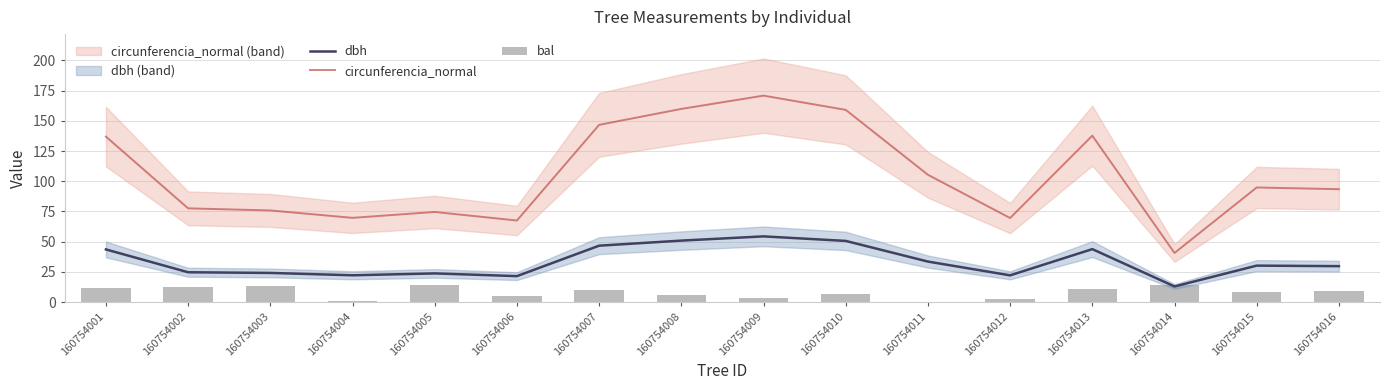

At which label is circunferencia_normal closest to 105?

160754011